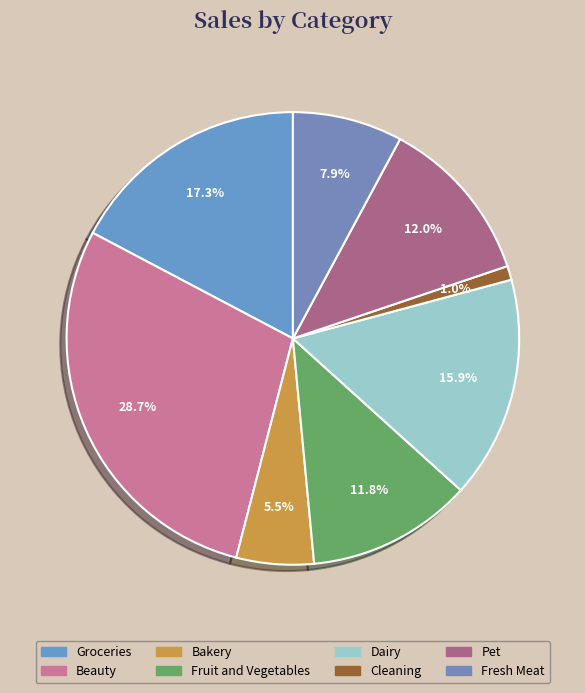

Which has a higher value, Beauty or Fresh Meat?

Beauty